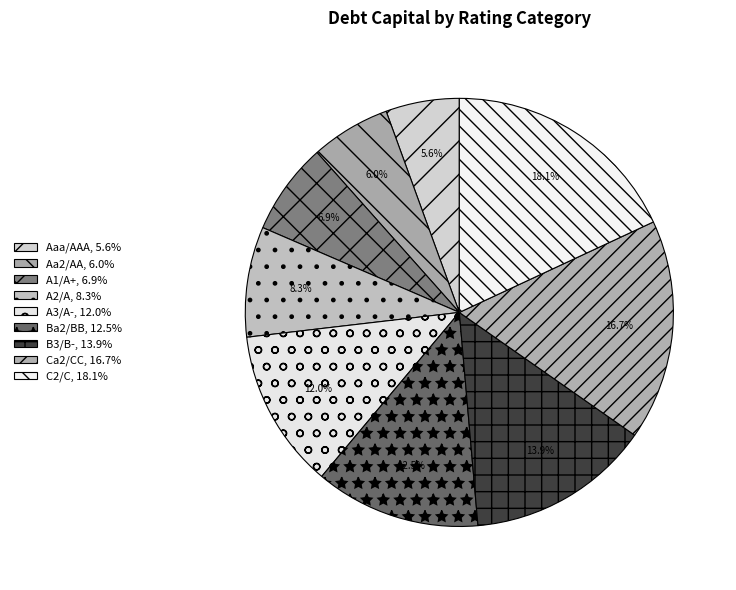

How many segments does this pie chart have?

9